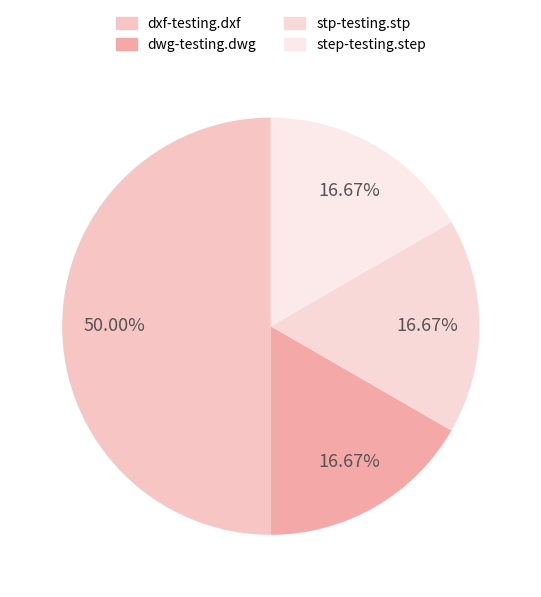

Count the number of slices in the pie.

4